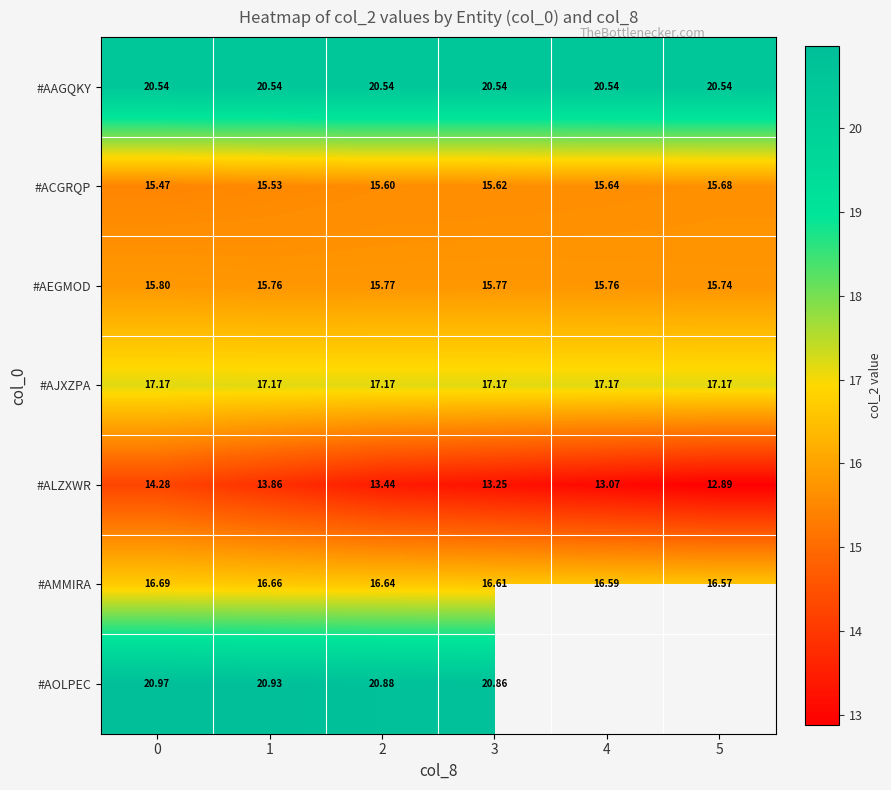

How many distinct data groups are displayed?

7